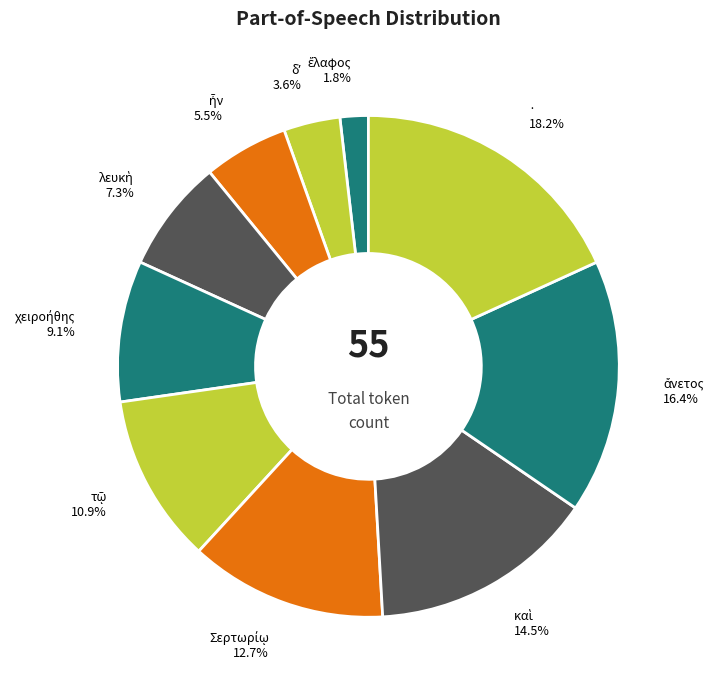

How much of the chart is everything except ·?

81.8%